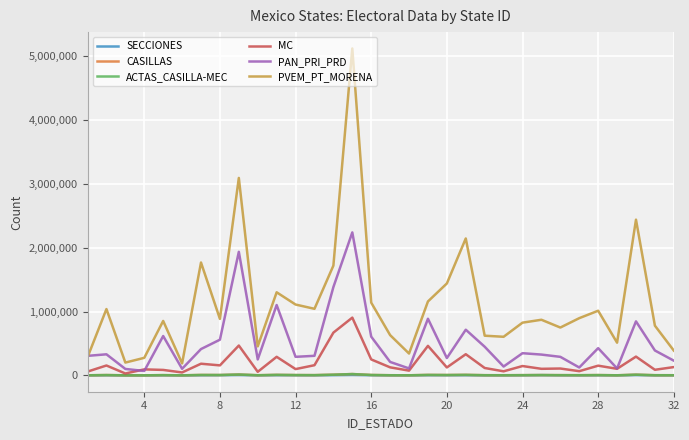

Which series has the largest range (max minus min)?

PVEM_PT_MORENA